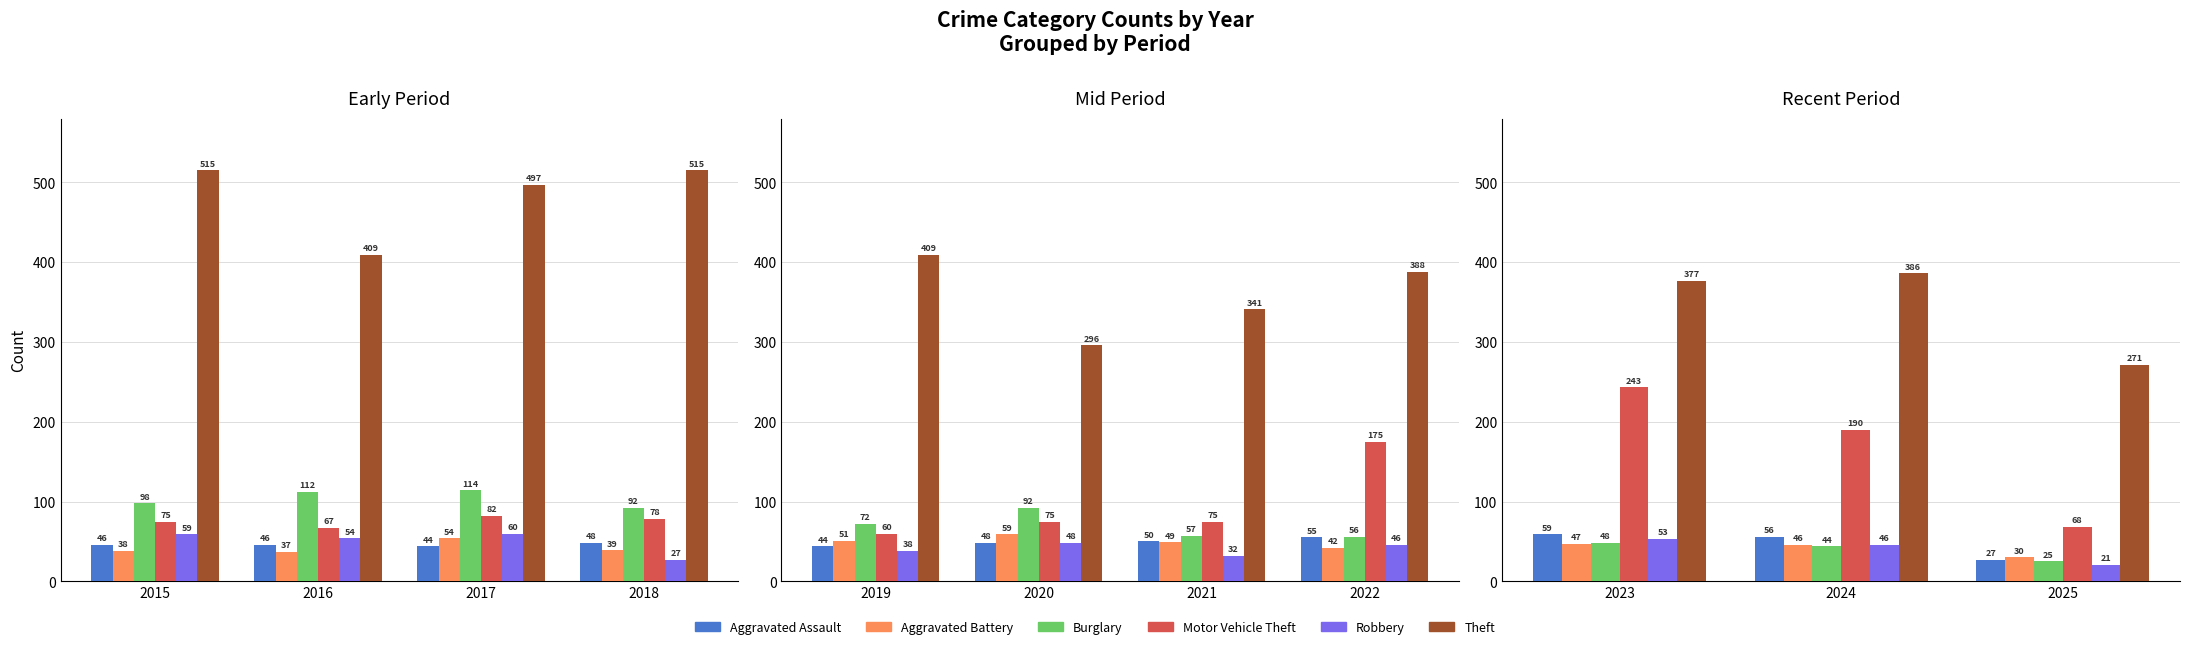

Is the value of Burglary at 2024 greater than the value of Aggravated Assault at 2025?

Yes